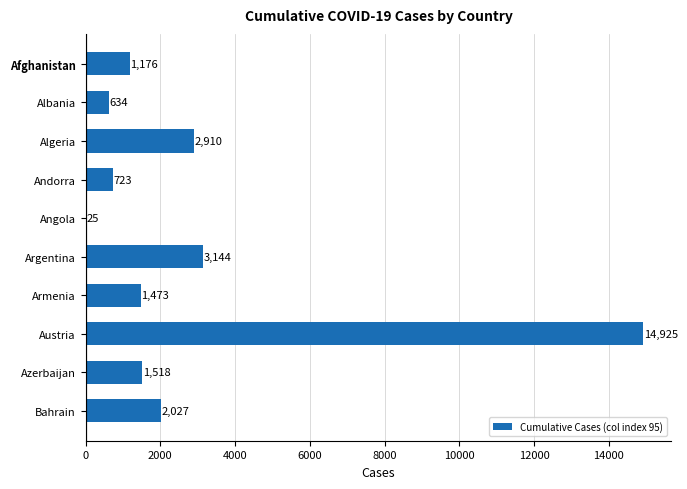

What is the sum of all values?

28555